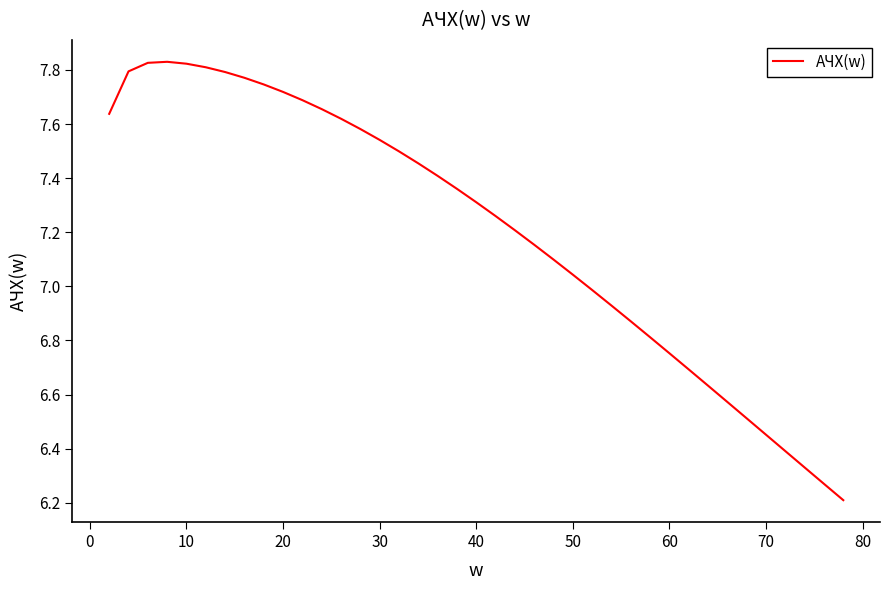

What is the difference between the maximum and minimum values?

1.6